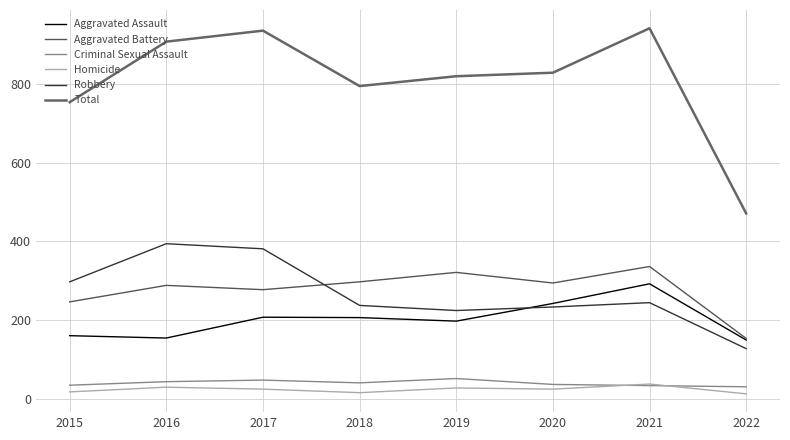

List the series in order of their peak value, lowest first.

Homicide, Criminal Sexual Assault, Aggravated Assault, Aggravated Battery, Robbery, Total